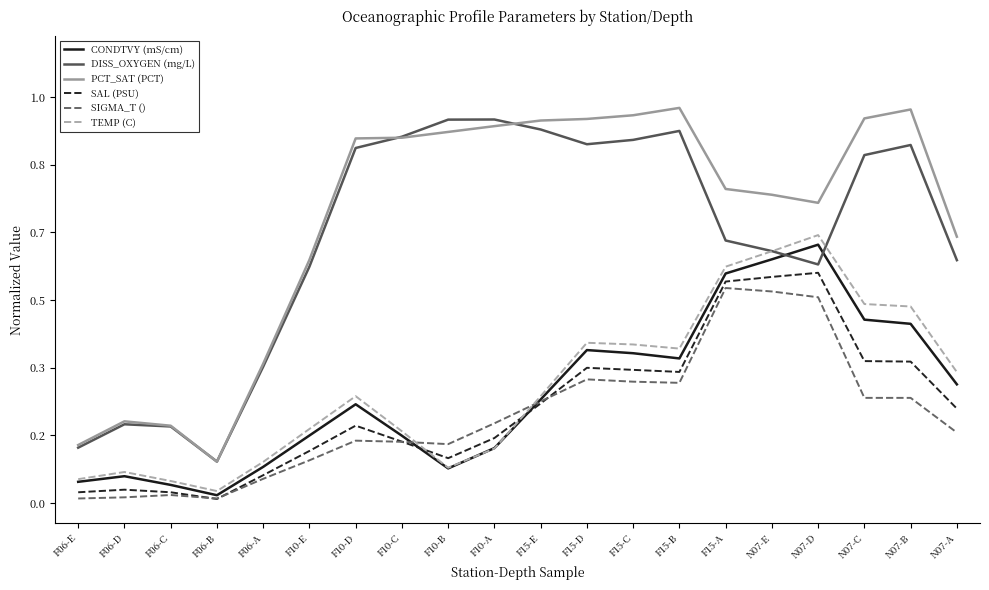

Reading right to left, transcribe all the data shown in this chart.

CONDTVY (mS/cm): 0.3	0.4	0.5	0.6	0.6	0.6	0.4	0.4	0.4	0.3	0.1	0.1	0.2	0.2	0.2	0.1	0.0	0.0	0.1	0.1
DISS_OXYGEN (mg/L): 0.6	0.9	0.9	0.6	0.6	0.6	0.9	0.9	0.9	0.9	0.9	0.9	0.9	0.9	0.6	0.3	0.1	0.2	0.2	0.1
PCT_SAT (PCT): 0.7	1.0	0.9	0.7	0.8	0.8	1.0	1.0	0.9	0.9	0.9	0.9	0.9	0.9	0.6	0.3	0.1	0.2	0.2	0.1
SAL (PSU): 0.2	0.3	0.3	0.6	0.6	0.5	0.3	0.3	0.3	0.2	0.2	0.1	0.2	0.2	0.1	0.1	0.0	0.0	0.0	0.0
SIGMA_T (): 0.2	0.3	0.3	0.5	0.5	0.5	0.3	0.3	0.3	0.3	0.2	0.1	0.2	0.2	0.1	0.1	0.0	0.0	0.0	0.0
TEMP (C): 0.3	0.5	0.5	0.7	0.6	0.6	0.4	0.4	0.4	0.3	0.1	0.1	0.2	0.3	0.2	0.1	0.0	0.1	0.1	0.1